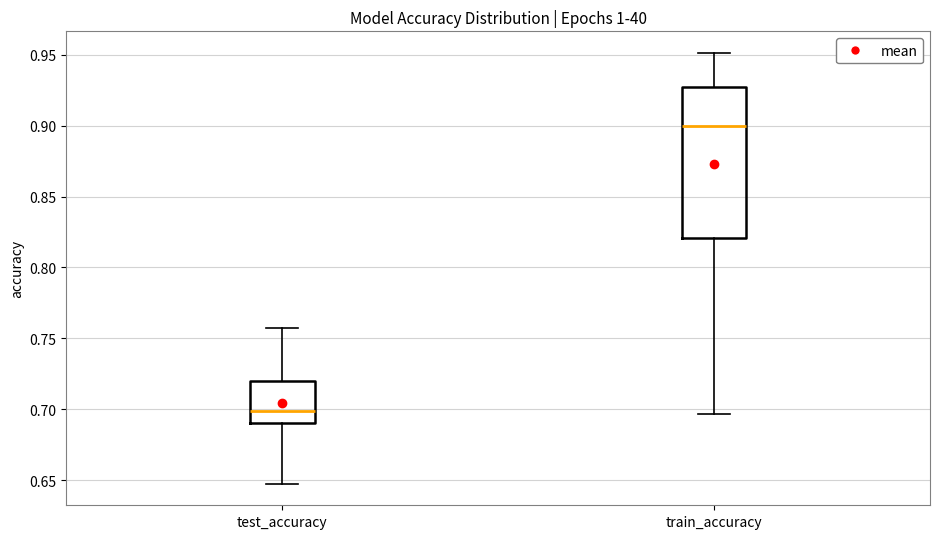

Reading left to right, read every box against the y-axis: the position of its median line, the range the box covers, and the ends of its whiskers. The values are not printed on the chart, so give them approximately, as read against the axis.

test_accuracy: median 0.700, box 0.690 to 0.720, whiskers 0.650 to 0.755
train_accuracy: median 0.900, box 0.820 to 0.930, whiskers 0.695 to 0.950